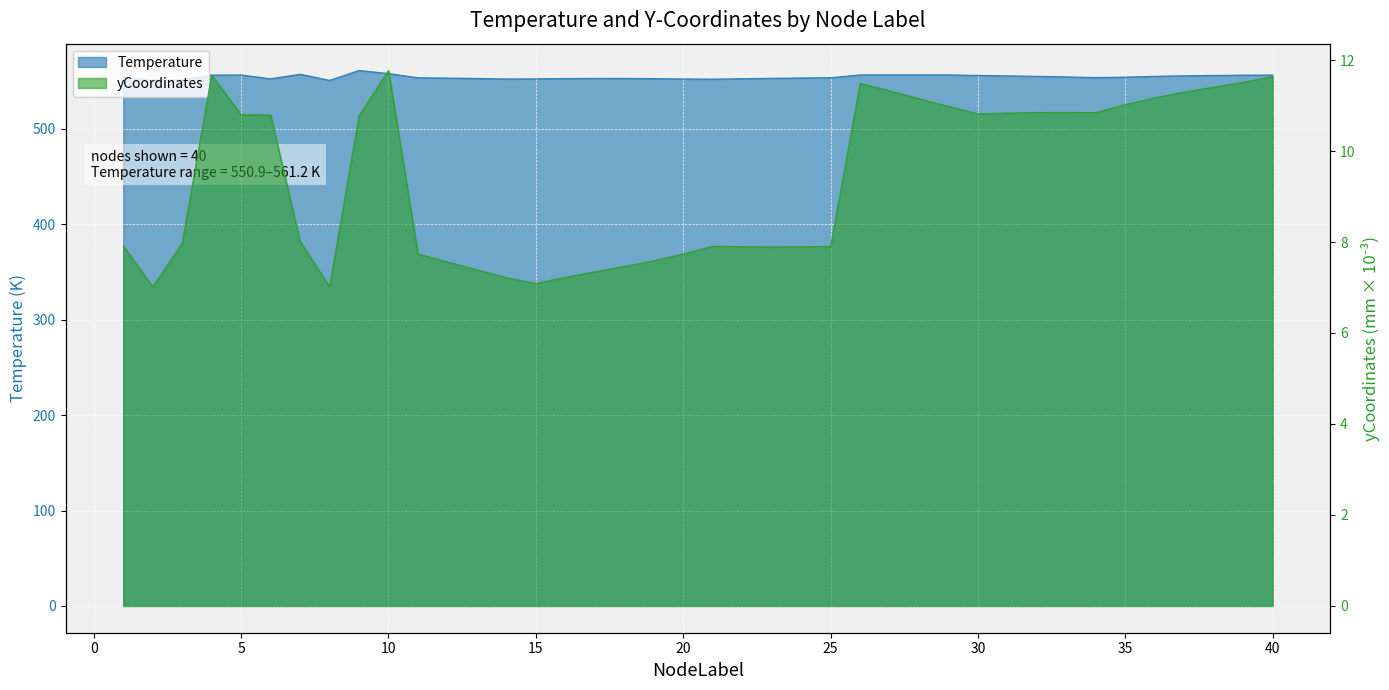

What is the spread (max minus min) of values at 31?

544.7